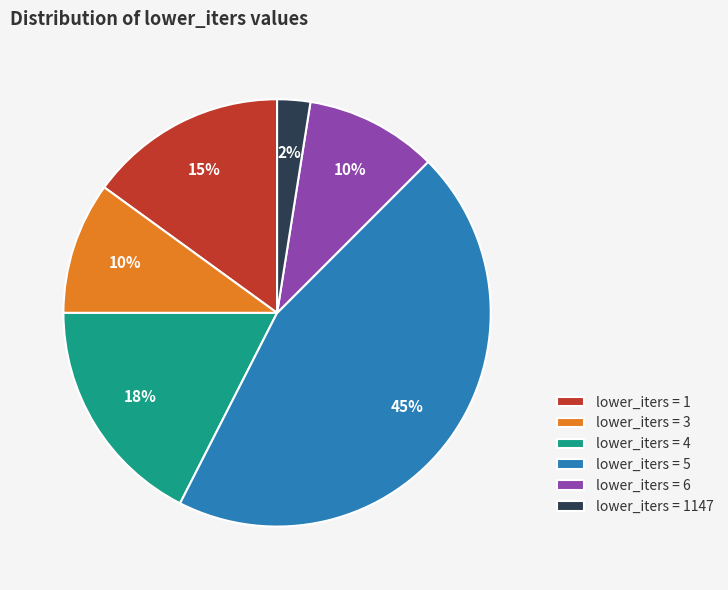

What is the smallest slice in the pie chart?

lower_iters = 1147